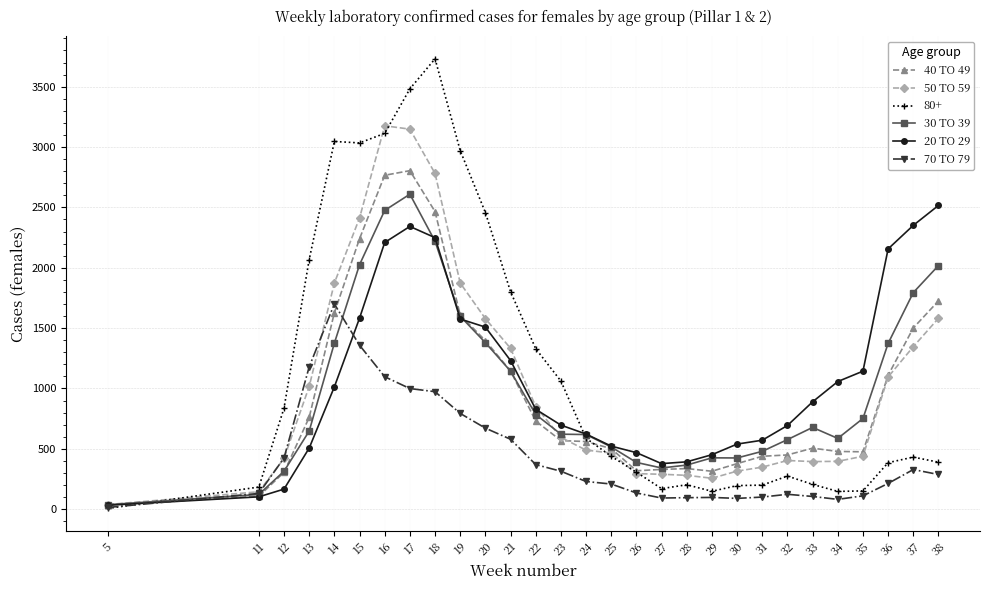

Rank the series by their maximum value, from highest to lowest.

80+, 50 TO 59, 40 TO 49, 30 TO 39, 20 TO 29, 70 TO 79